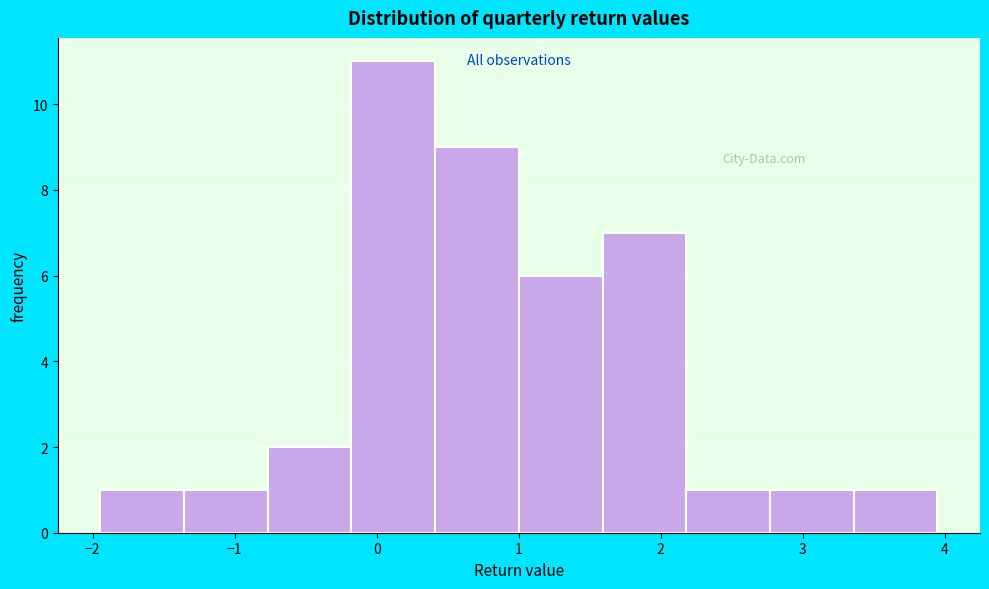

How tall is the bar that spans 0.4 to 1.0 on the x-axis? Neither the bar edges nor the heights are printed on the chart, so give them approximately, as read against the axes.

9